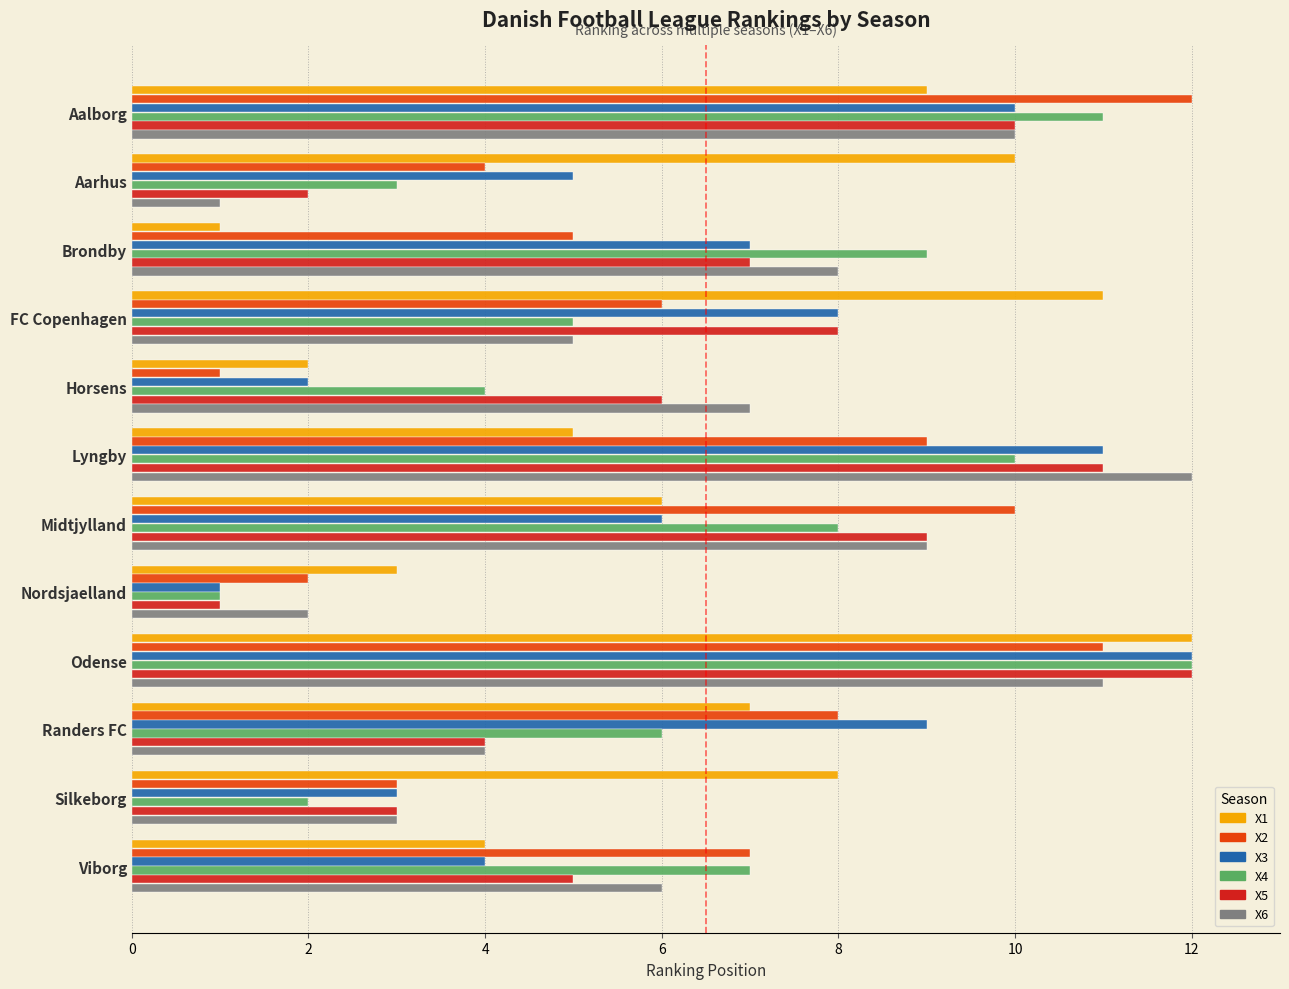

What is the spread (max minus min) of values at Midtjylland?

4